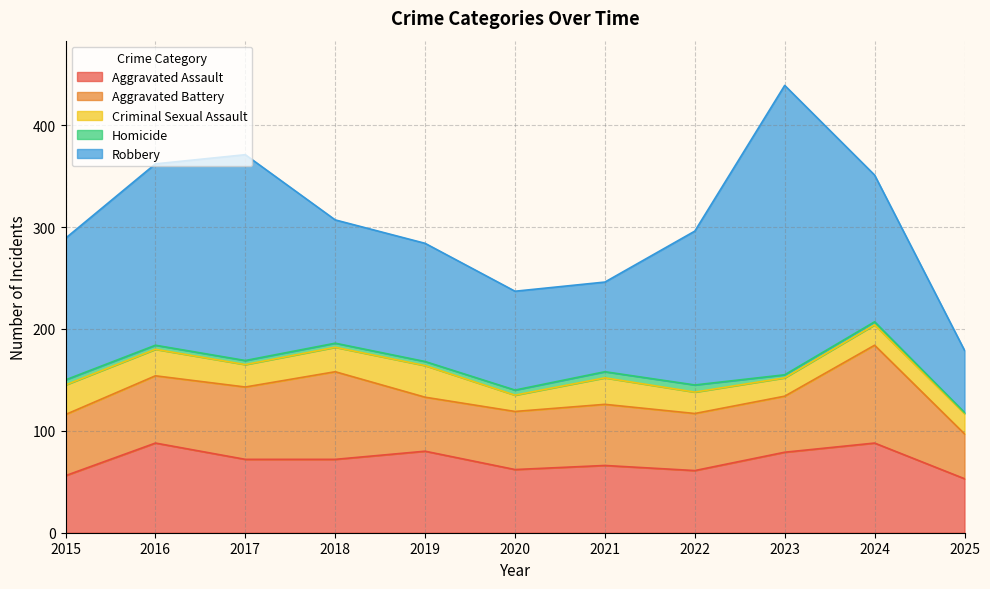

Where is Aggravated Battery nearest to the value 70?

2017